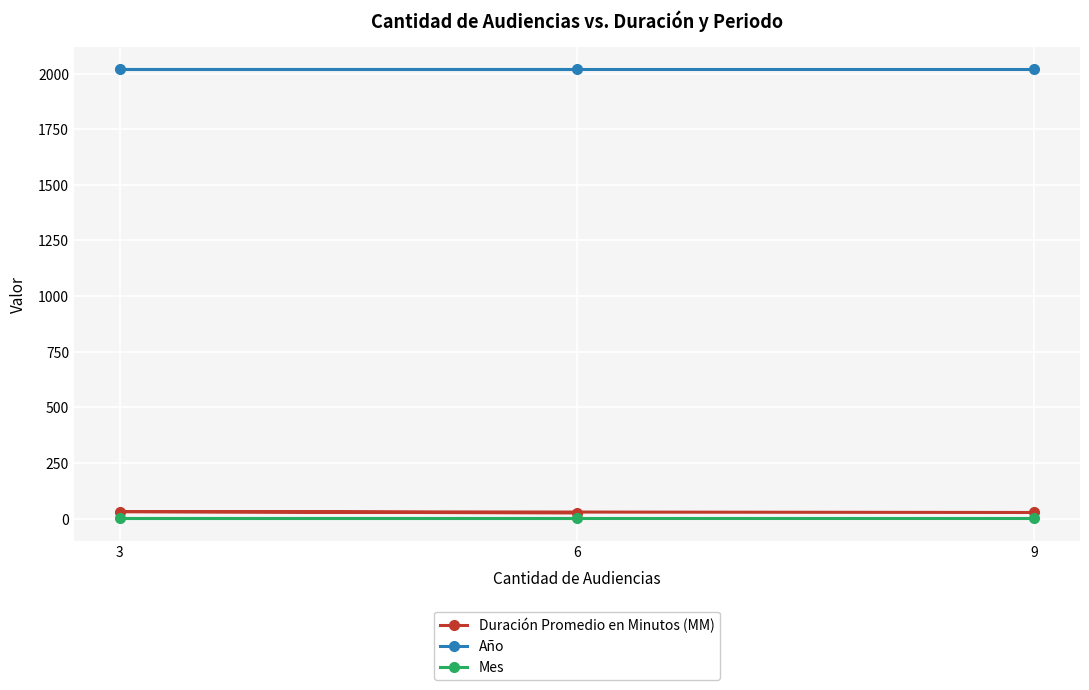

Reading right to left, transcribe all the data shown in this chart.

Duración Promedio en Minutos (MM): 6=26	3=32	9=28
Año: 6=2020	3=2020	9=2020
Mes: 6=3	3=3	9=3